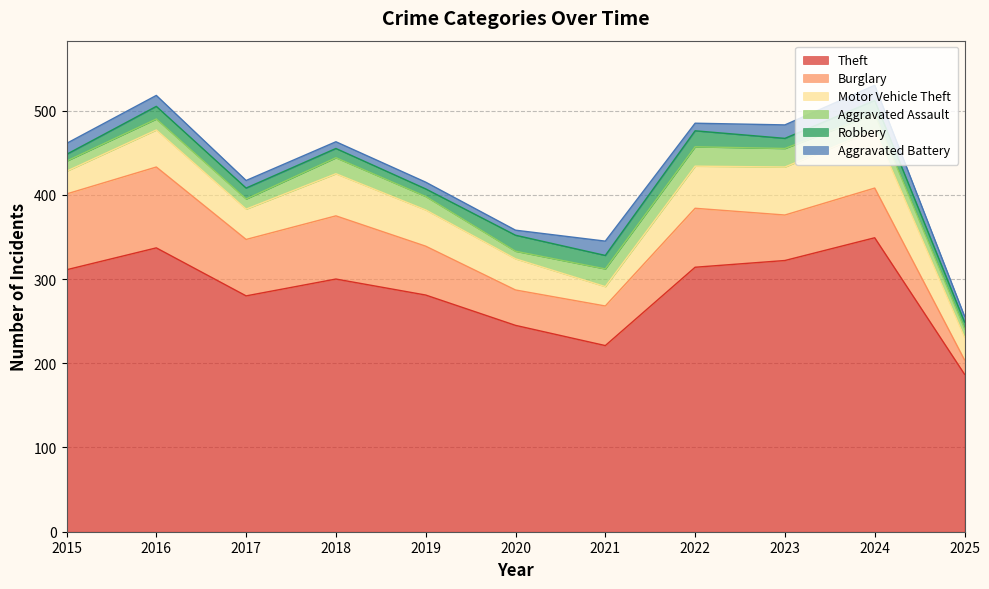

Does the chart have visible grid lines?

Yes